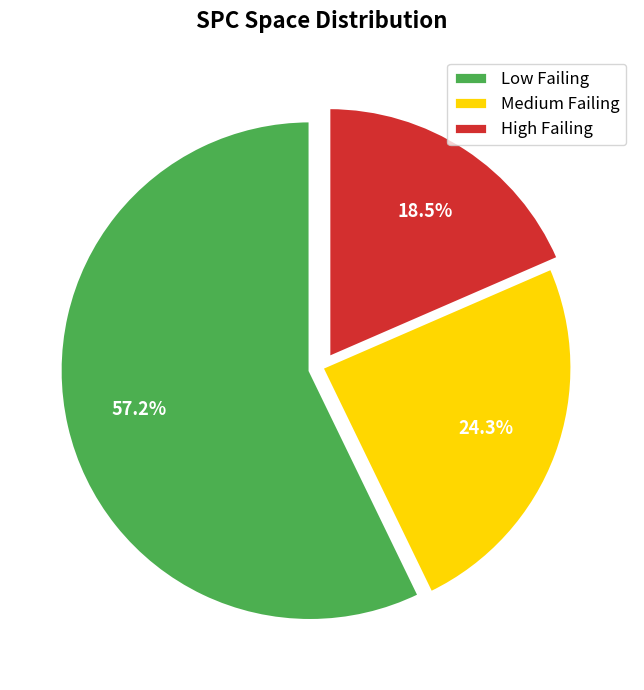

Which slice is the largest?

Low Failing